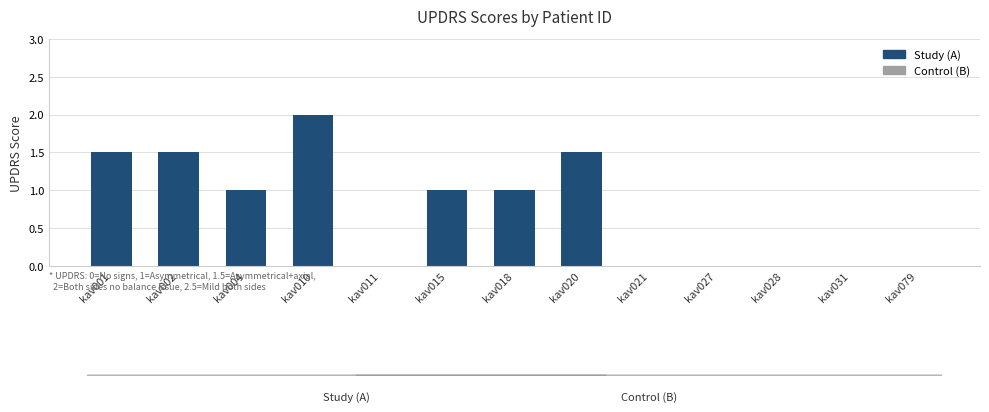

What is the approximate value at kav015?

1.0